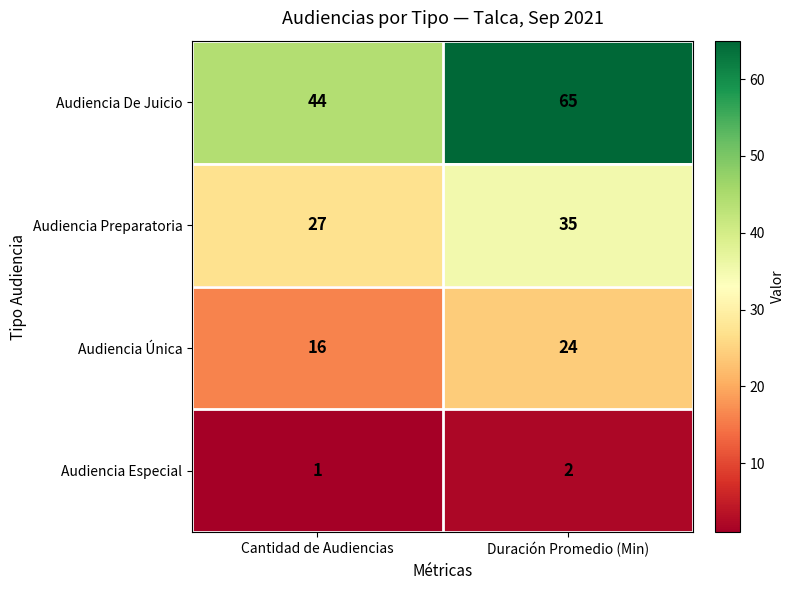

What is the sum of all Audiencia De Juicio values?

109